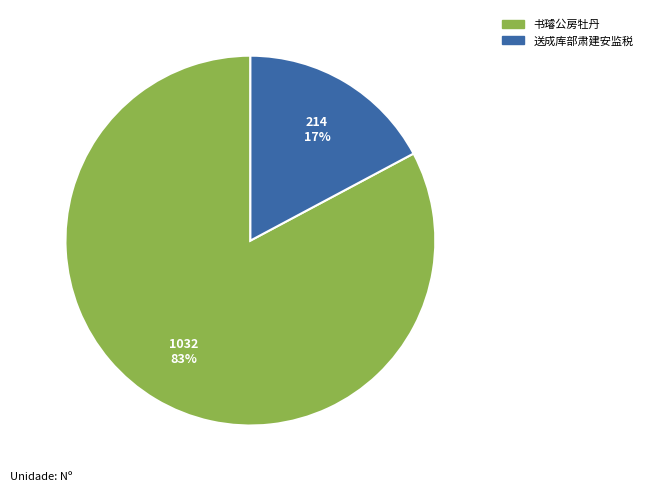

To the nearest percent, what is the average slice percentage?

50%